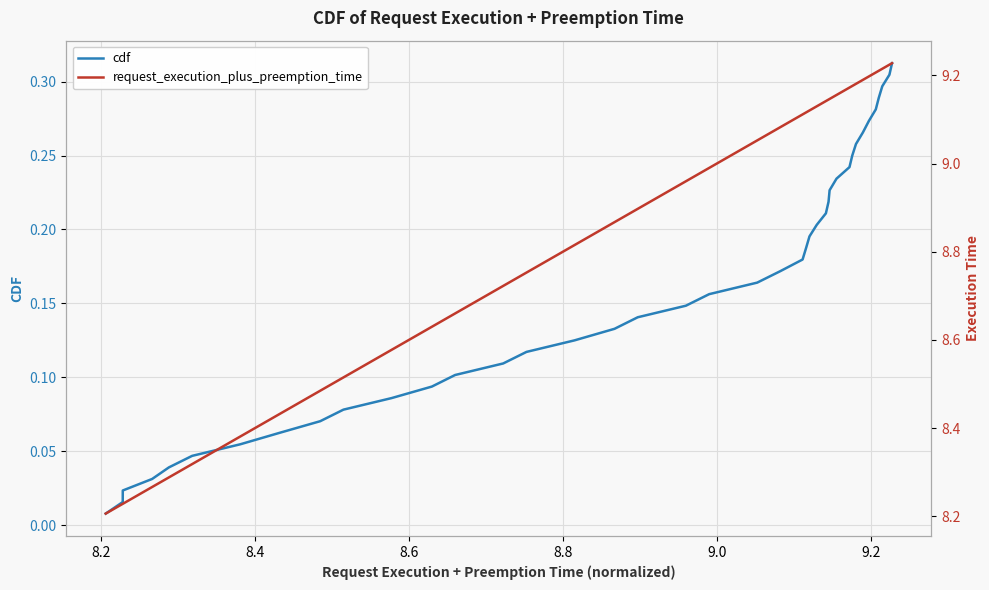

How many series are shown in this chart?

2